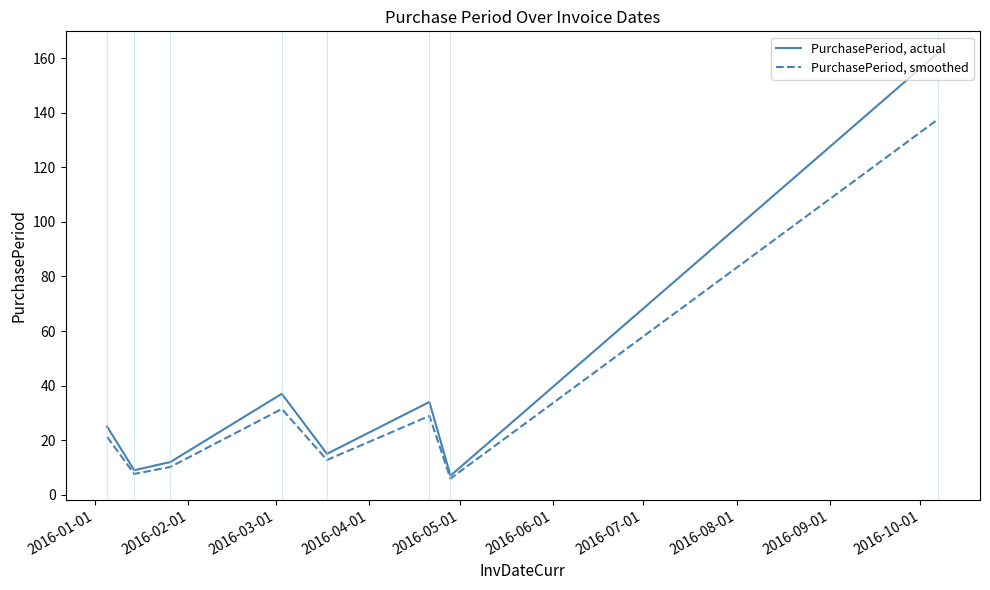

What is the lowest value of the PurchasePeriod, smoothed series?

6.0